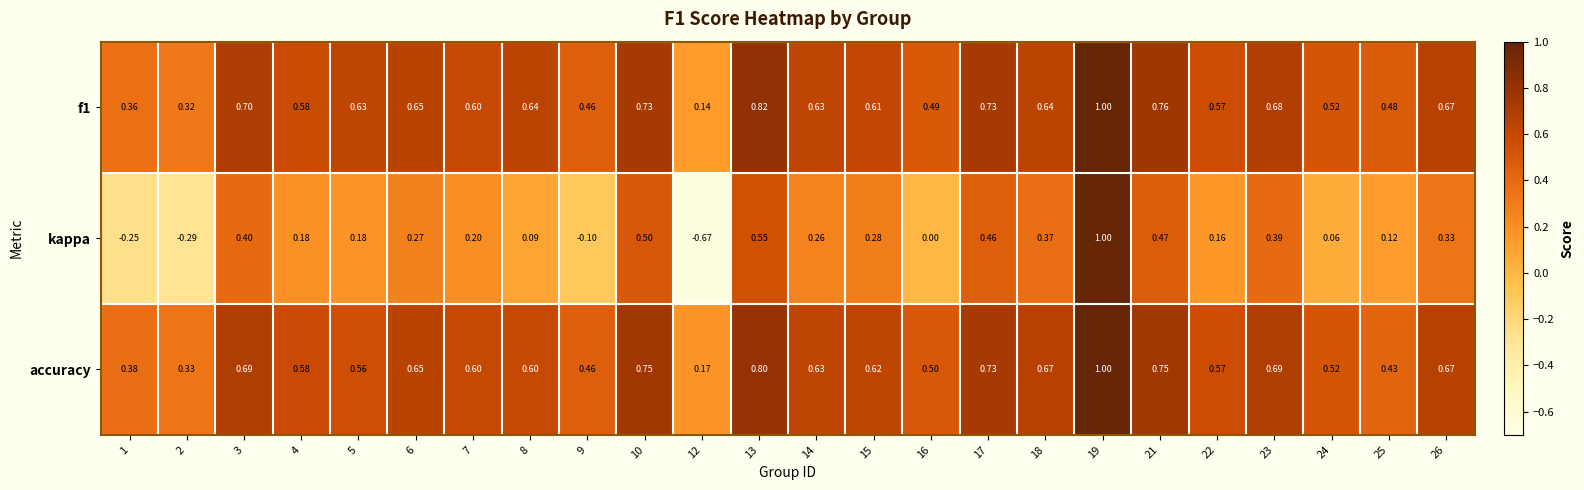

What is the total value across all series at 12?

-0.4